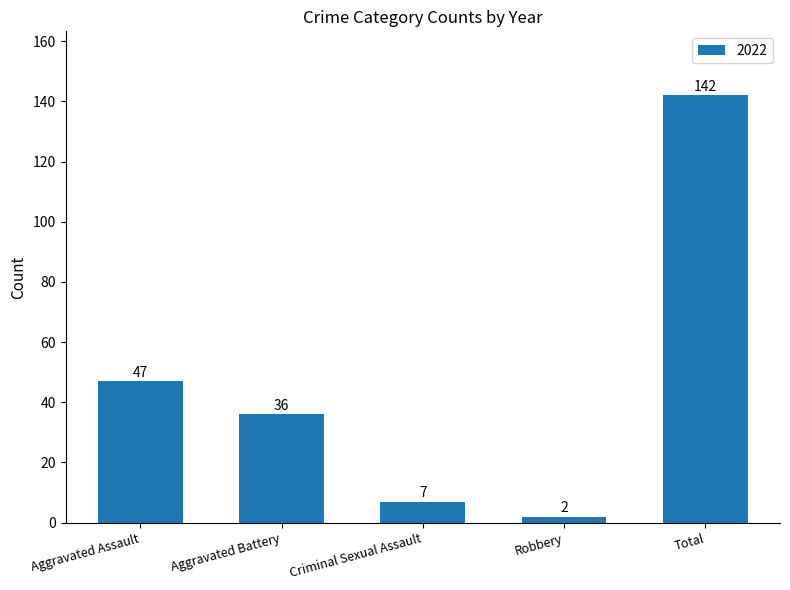

How many data points are less than 36?

2